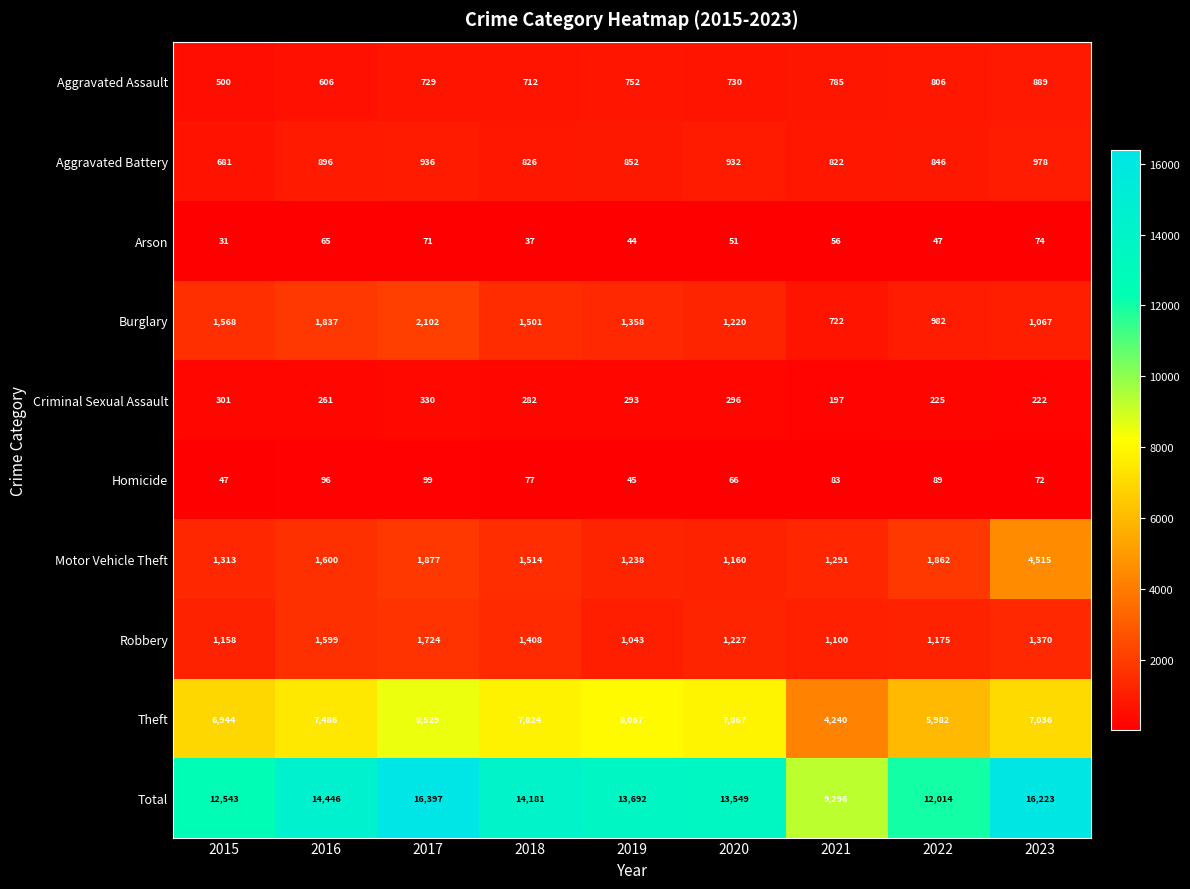

Which series has the largest total across all categories?

Total